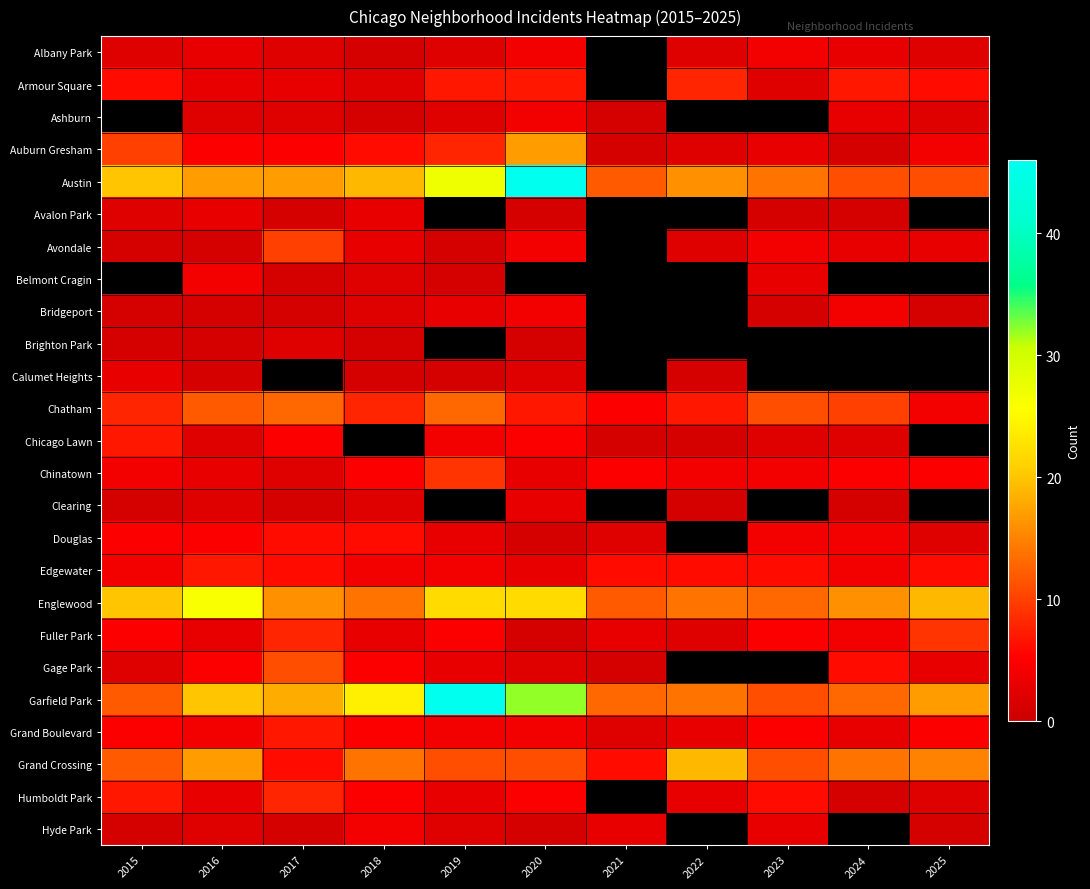

How many data points does each series have?

11